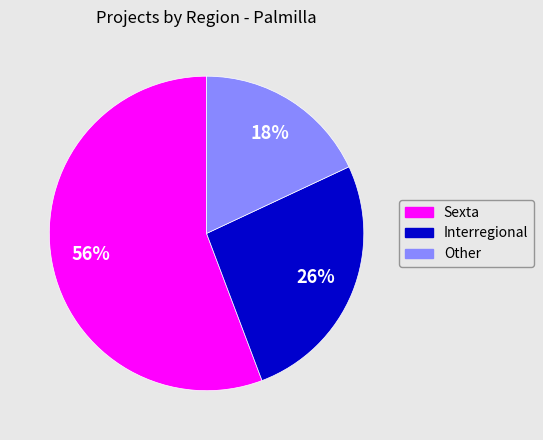

Which category has the smallest portion of the pie?

Other